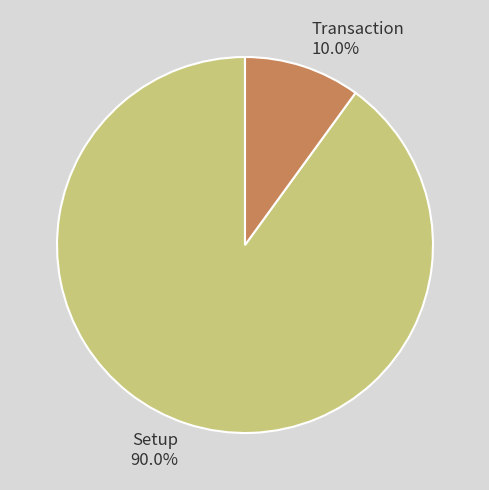

Which slice is the largest?

Setup